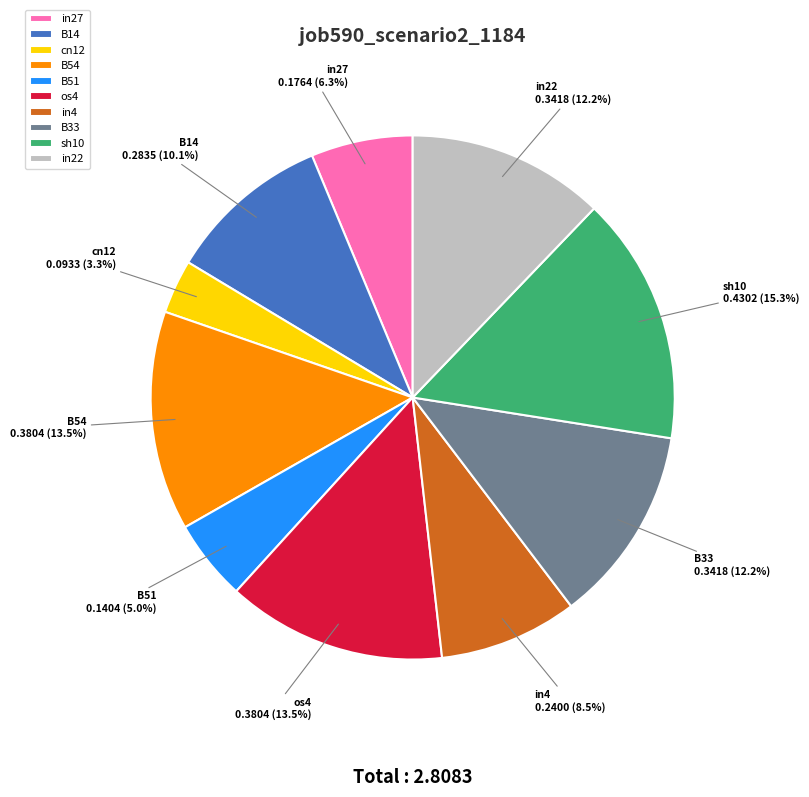

How many slices are in this pie chart?

10